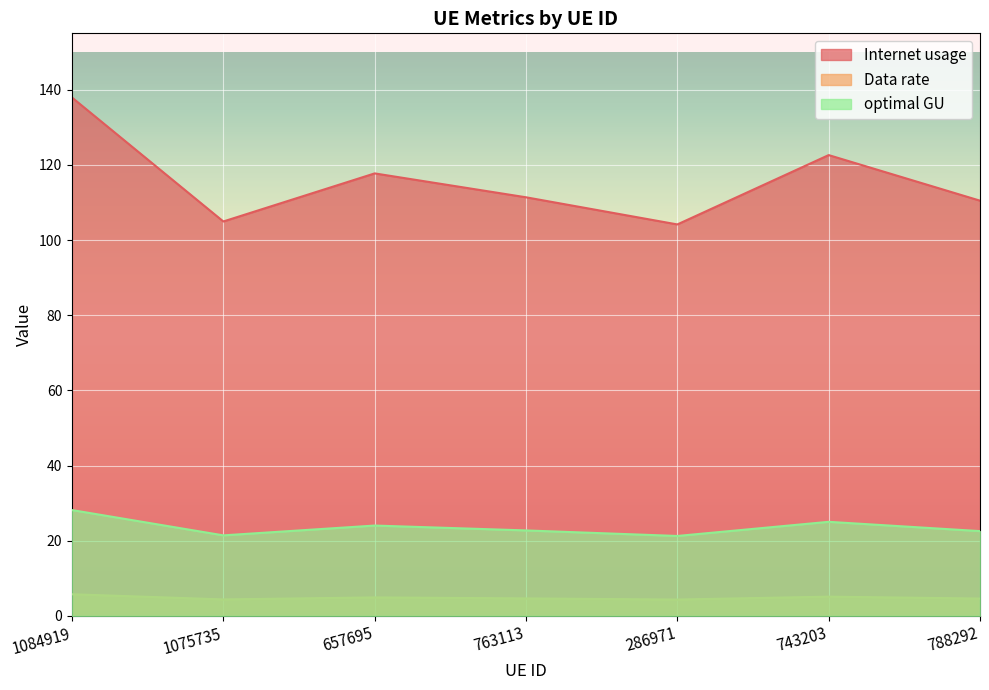

True or false: Data rate has more than 1 points higher than both neighbors.

True